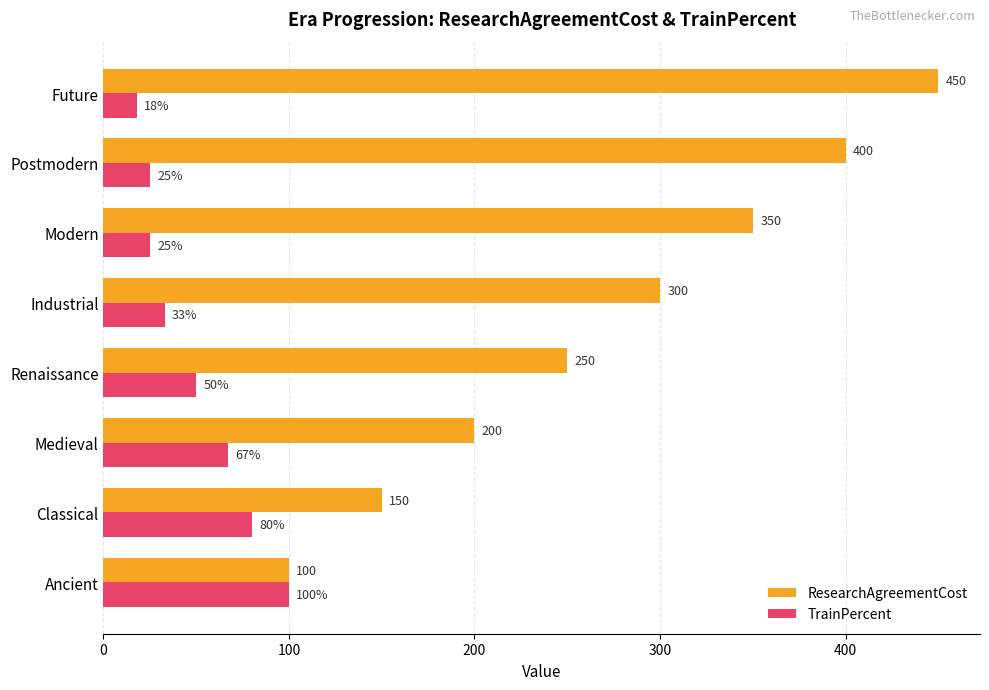

The TrainPercent series shows 45 at Postmodern. True or false?

False